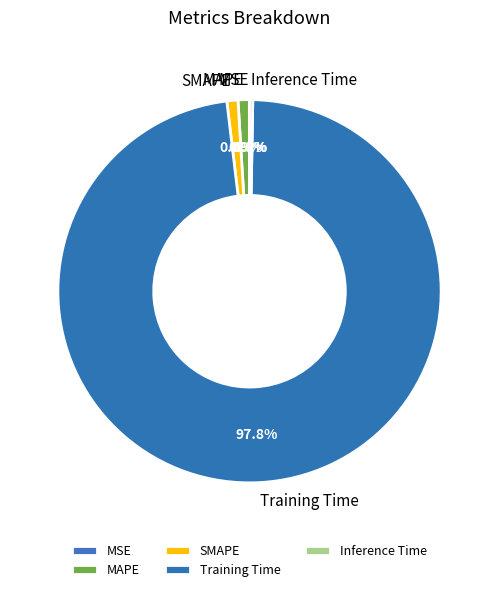

Which category accounts for the majority?

Training Time